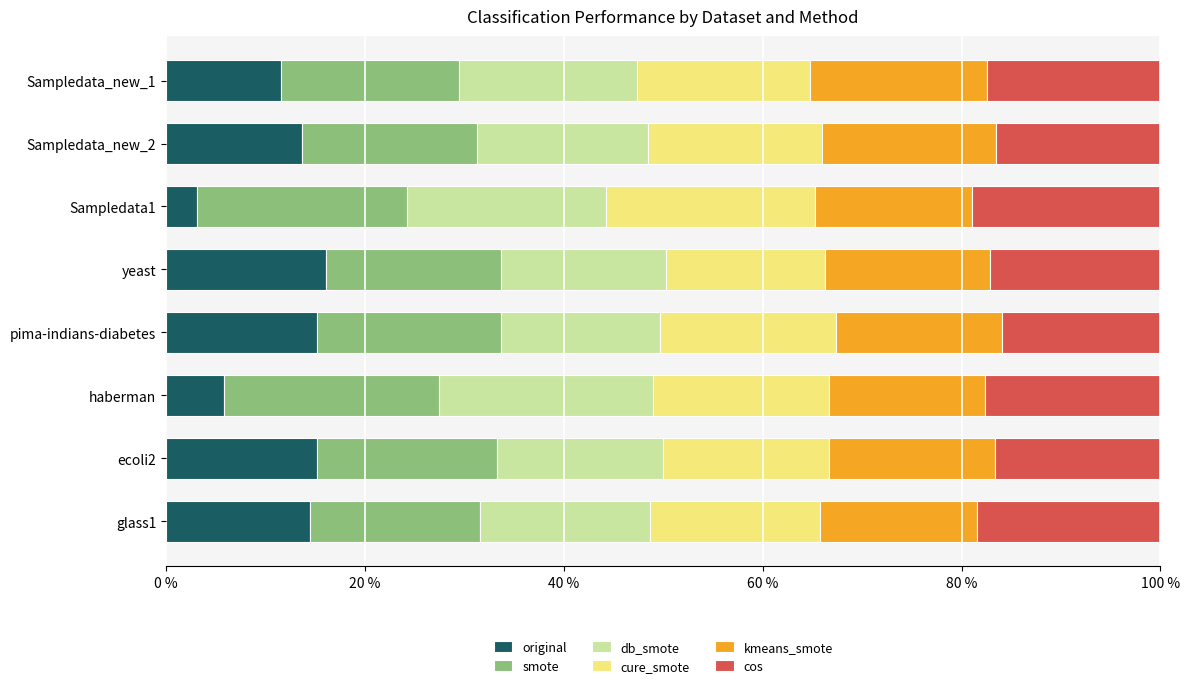

What are all the series names shown in the legend?

original, smote, db_smote, cure_smote, kmeans_smote, cos